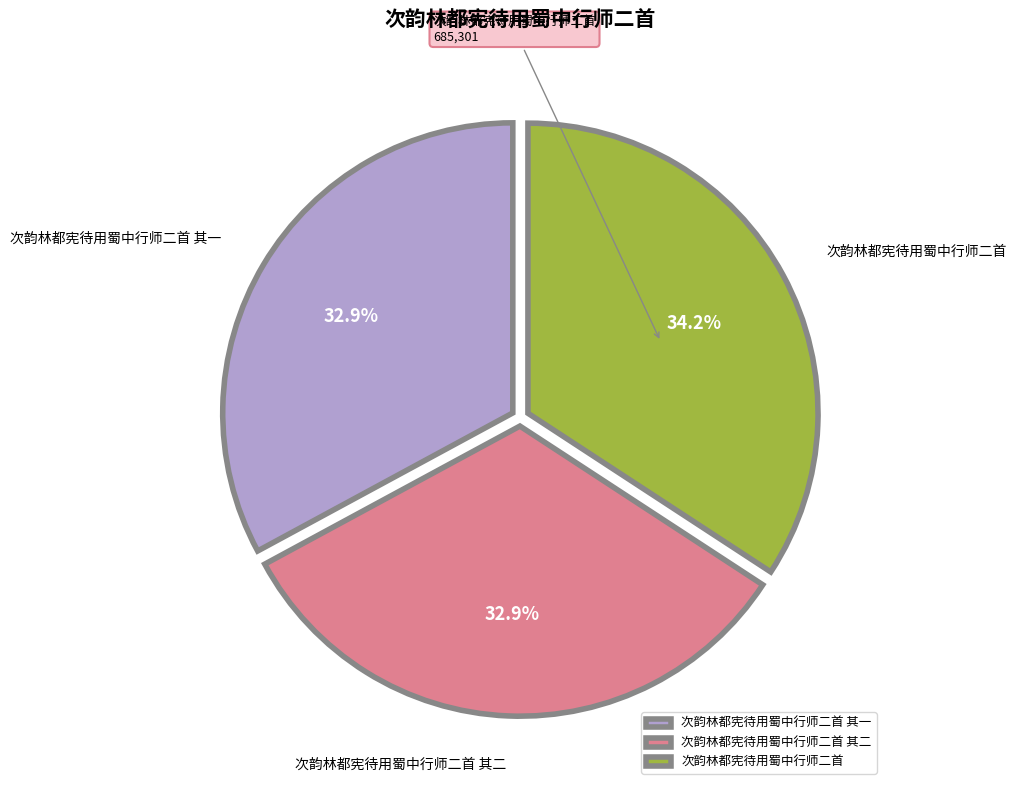

To the nearest percent, what is the difference between the 次韵林都宪待用蜀中行师二首 其一 and 次韵林都宪待用蜀中行师二首 slice percentages?

1%